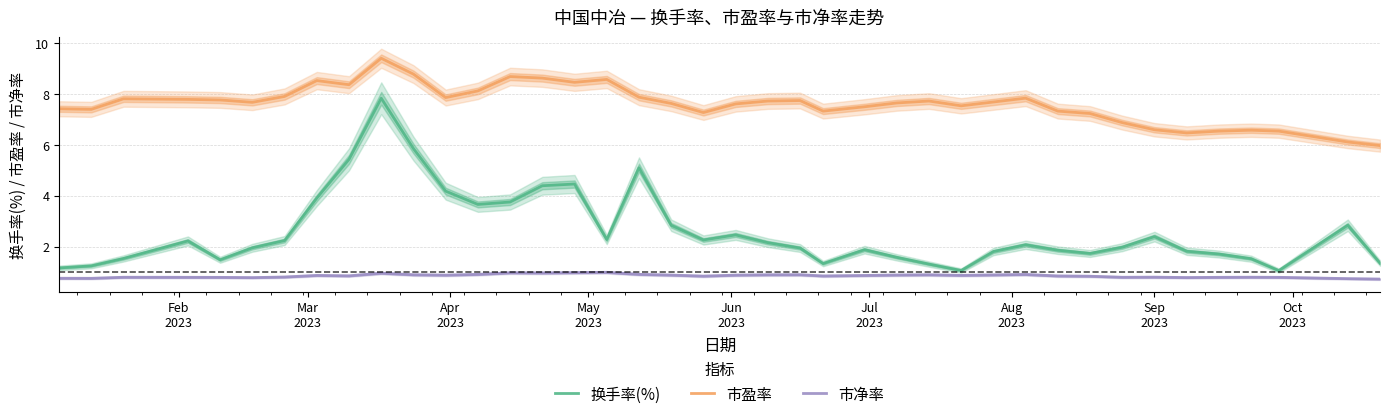

True or false: 换手率(%) and 市净率 intersect in this chart.

False